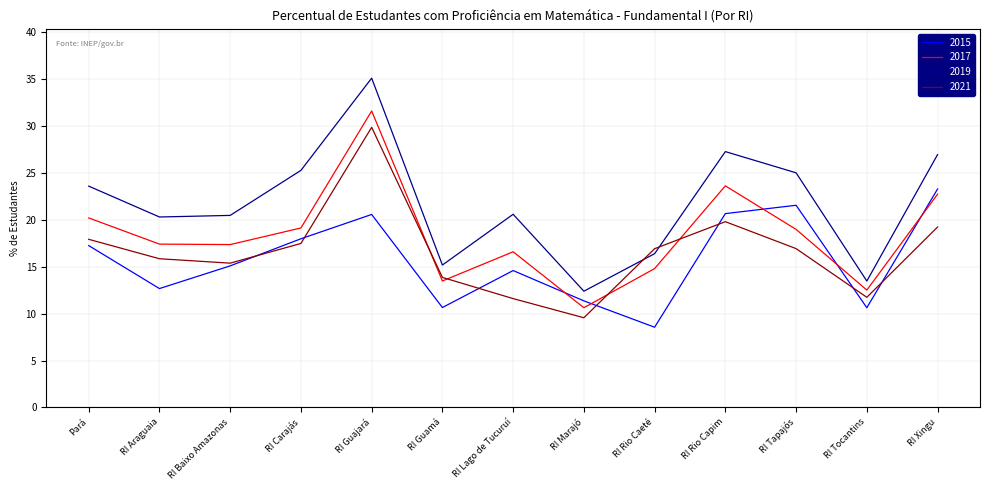

True or false: 2019 and 2015 cross at least once.

False